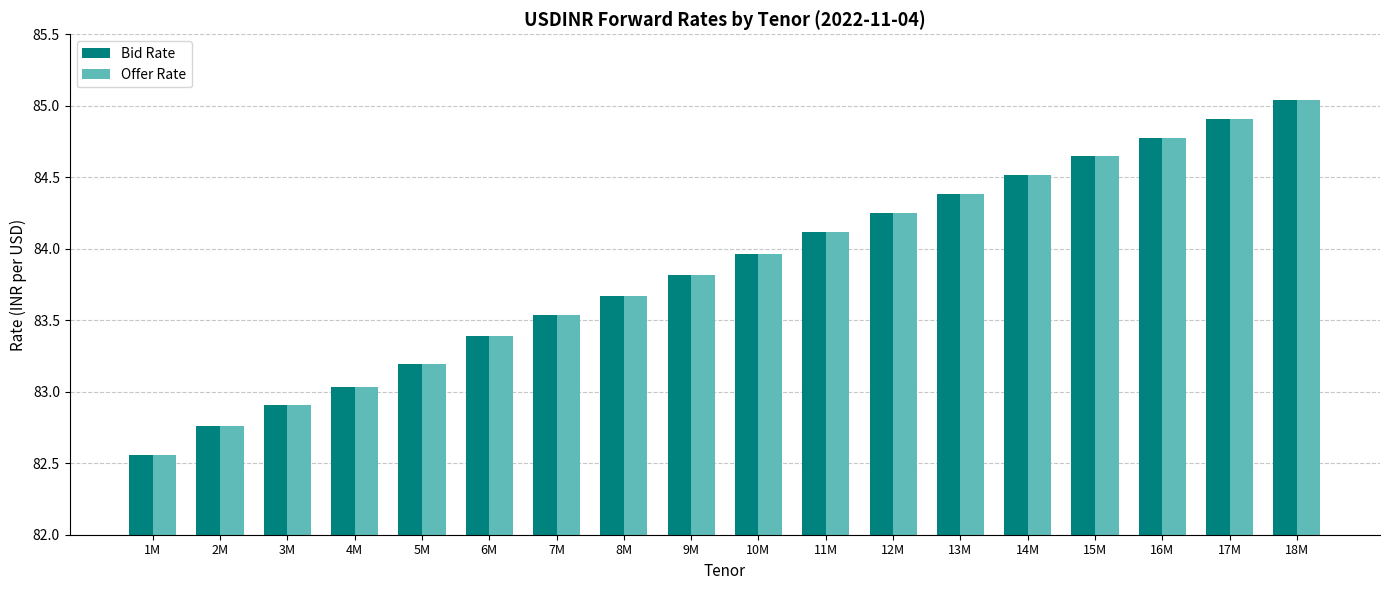

What is the average value of the Offer Rate series?

83.9